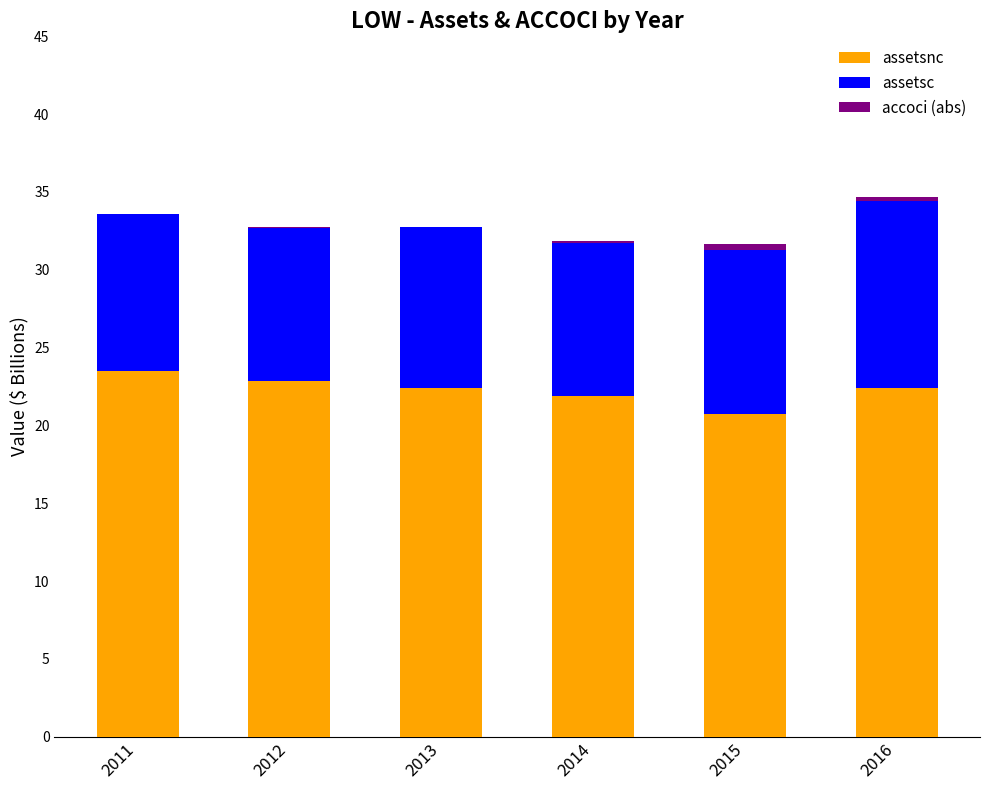

True or false: assetsnc has a value of 29.6 at 2014.

False